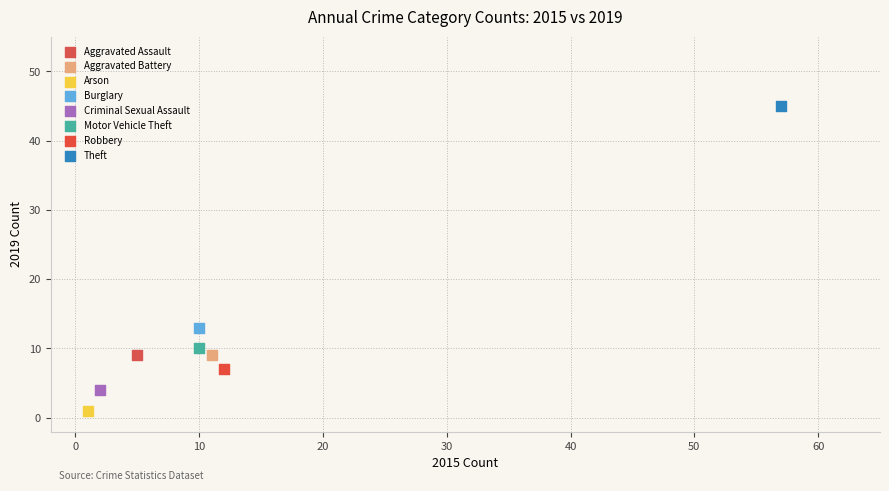

What are all the series names shown in the legend?

Aggravated Assault, Aggravated Battery, Arson, Burglary, Criminal Sexual Assault, Motor Vehicle Theft, Robbery, Theft